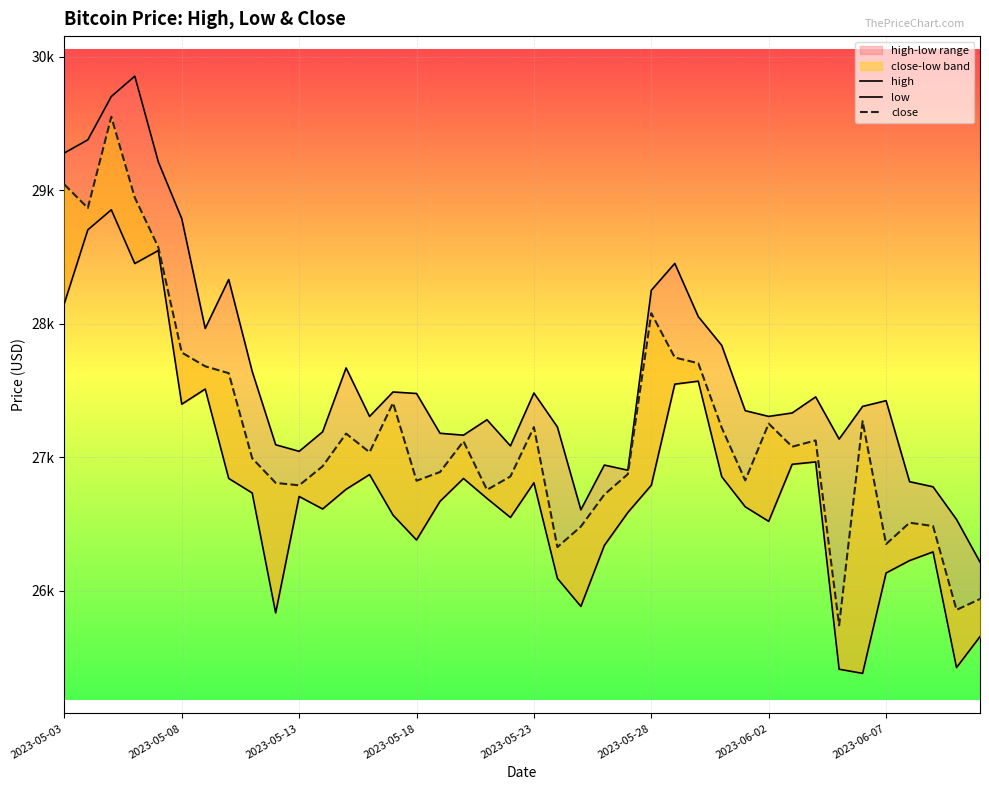

The high series shows 26533.6 at 38. True or false?

True